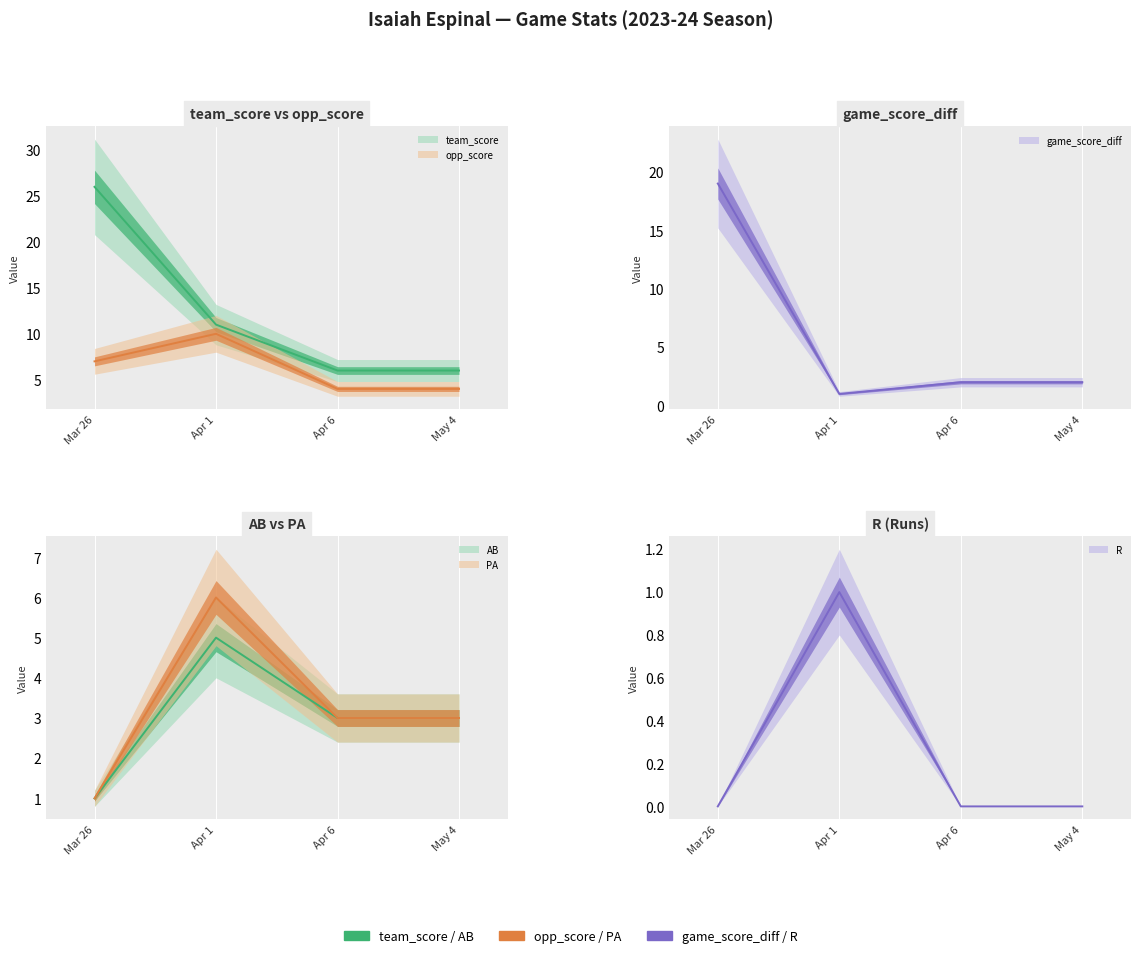

Reading left to right, what are all the values shown in this chart?

team_score: 26	11	6	6
opp_score: 7	10	4	4
game_score_diff: 19	1	2	2
AB: 1	5	3	3
PA: 1	6	3	3
R: 0	1	0	0